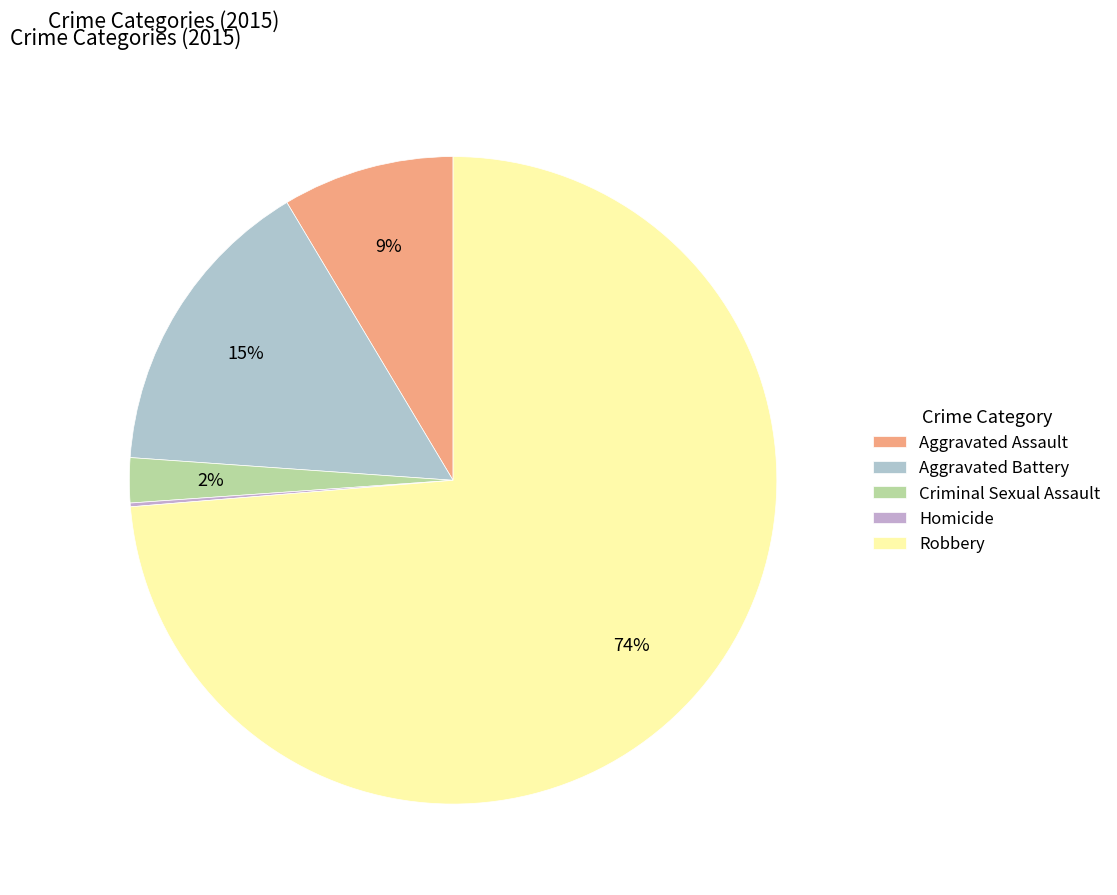

To the nearest percent, what is the difference between the largest and smallest slice percentages?

74%